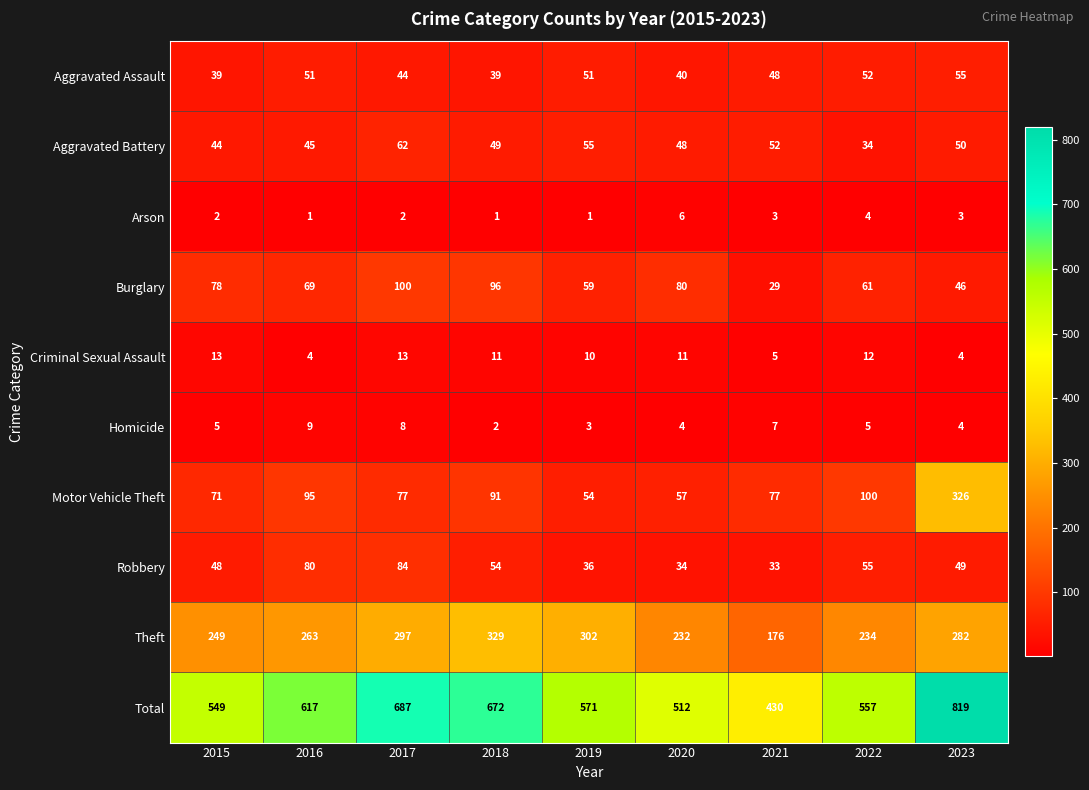

Which series has the largest total across all categories?

Total